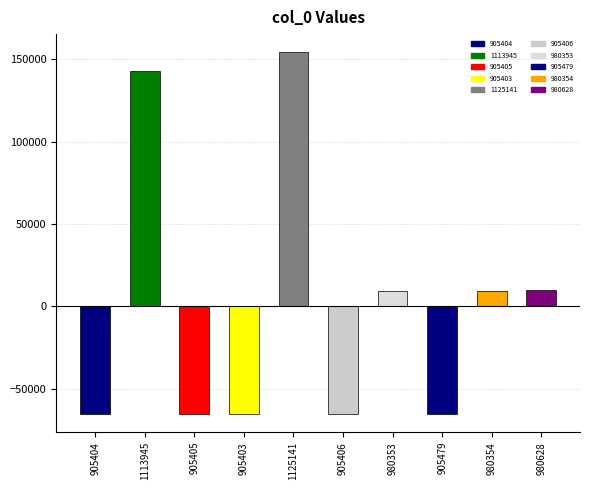

What is the sum of the values at 905404 and 905479?

-130620.6